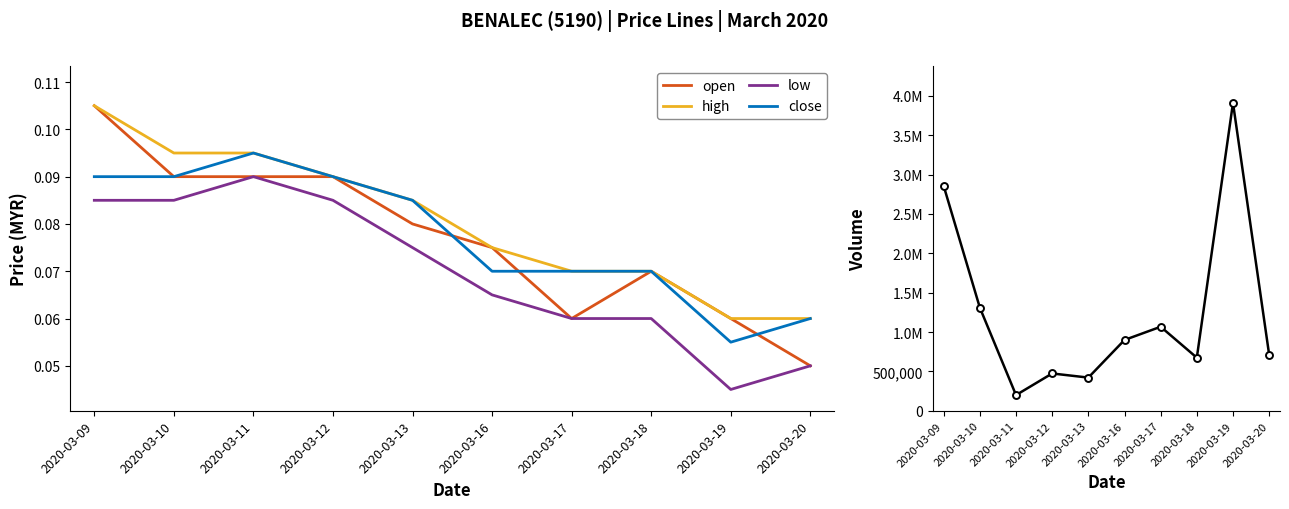

What is the lowest value of the close series?

0.1